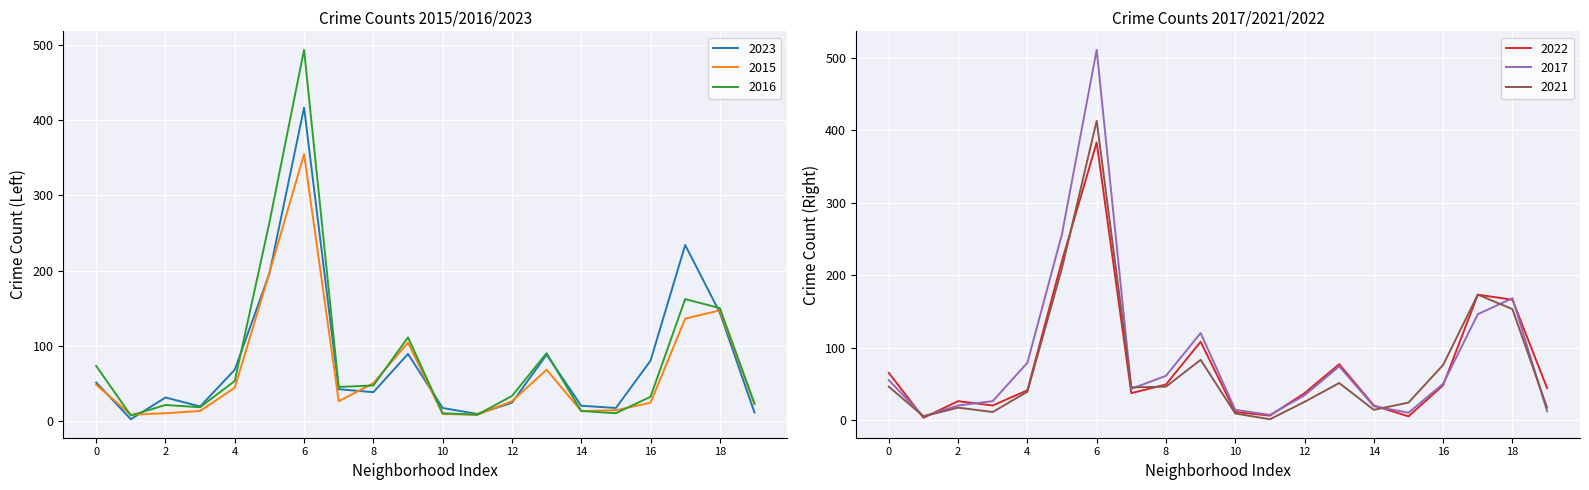

Which series has the largest total across all categories?

2017